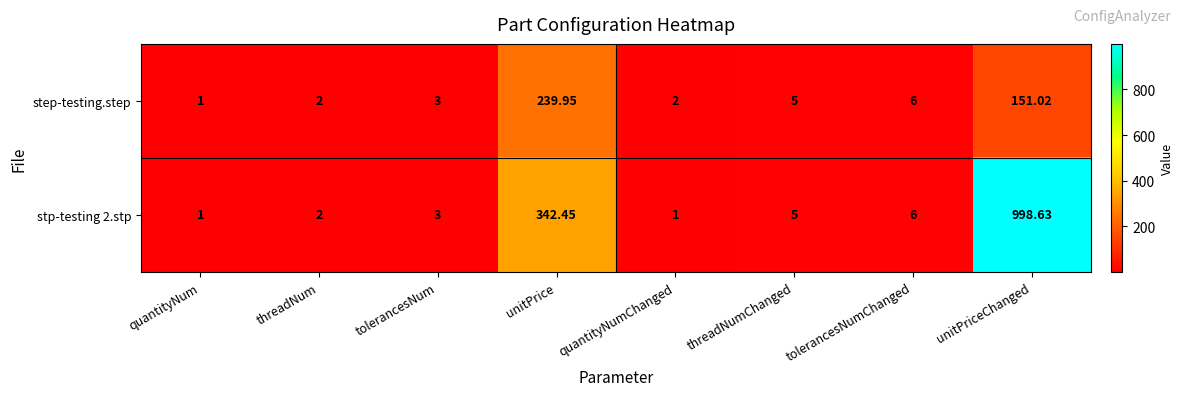

Which category has the highest value across all series?

unitPriceChanged